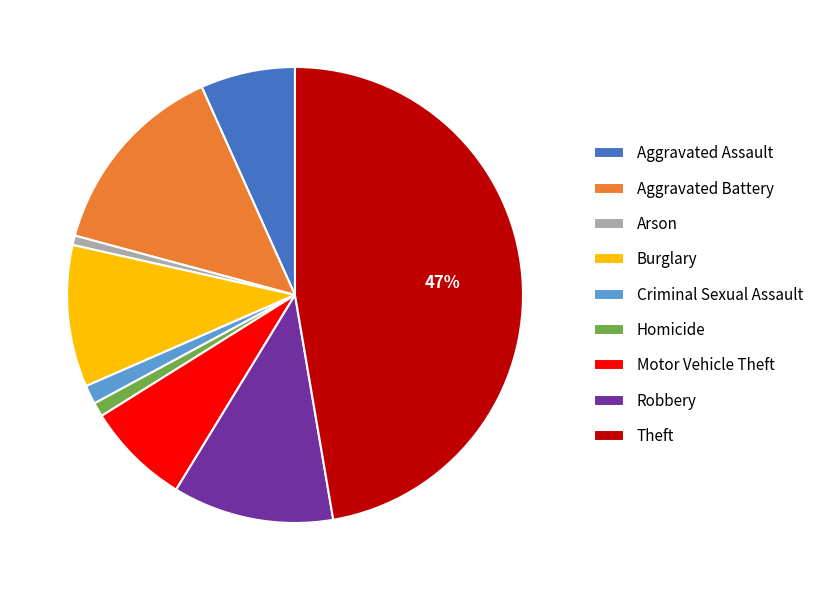

The Motor Vehicle Theft slice represents 15% of the pie. True or false?

False